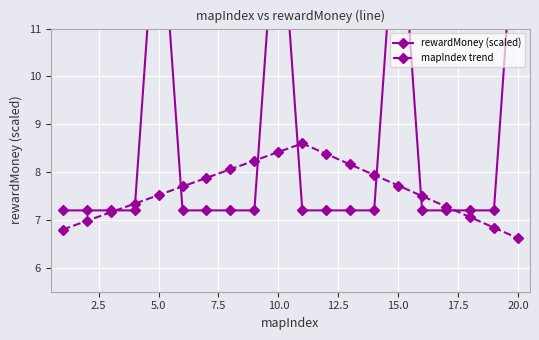

True or false: mapIndex trend and rewardMoney (scaled) intersect in this chart.

True